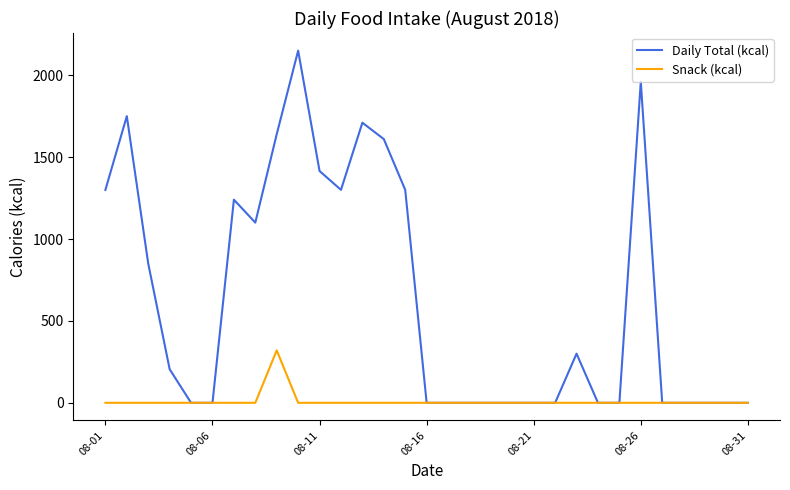

Which series has the largest total across all categories?

Daily Total (kcal)